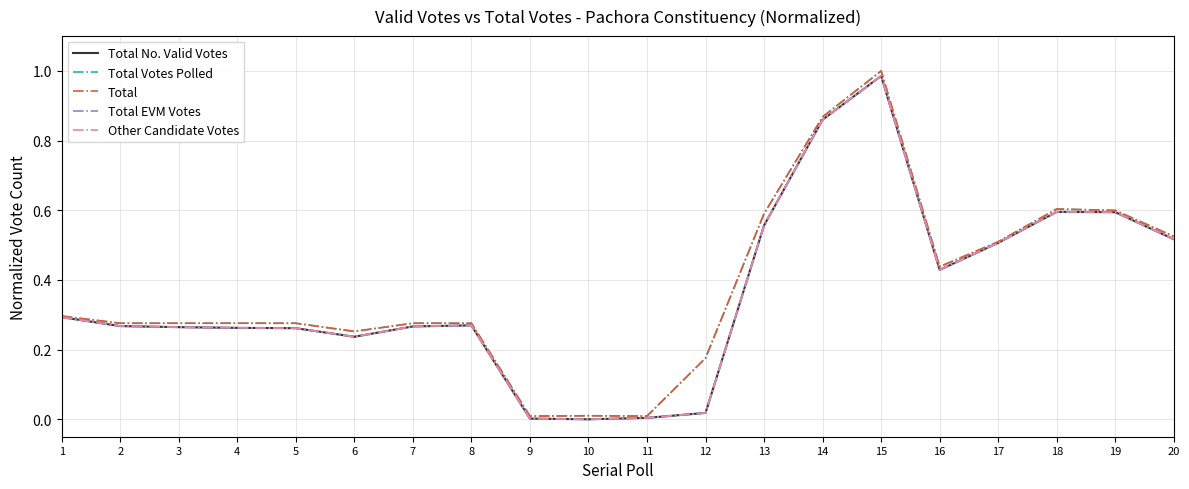

At which label is Total No. Valid Votes closest to 0?

10